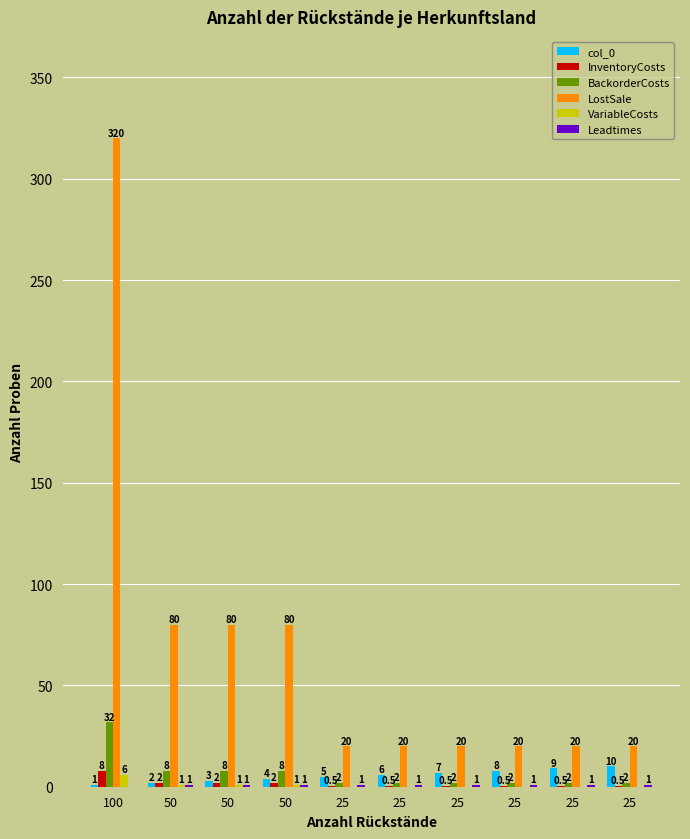

How many groups of bars are there?

10